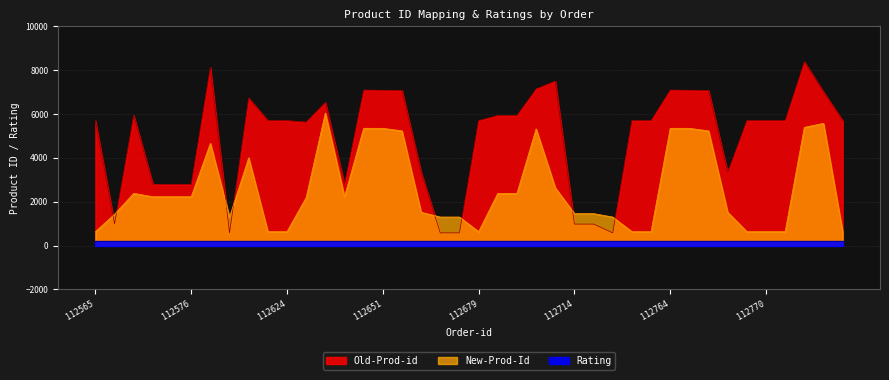

What is the difference between the Old-Prod-id values at 112778 and 112568?

7384